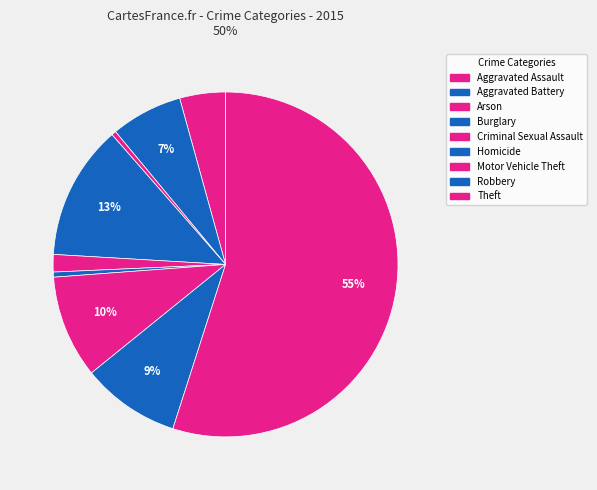

The Burglary slice represents 4% of the pie. True or false?

False